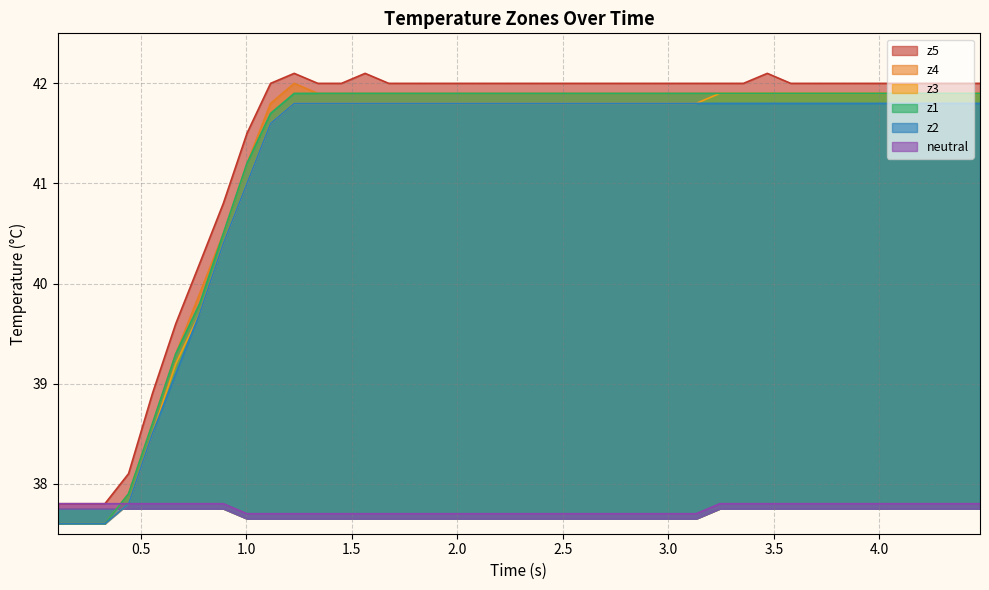

Which series has the largest total across all categories?

z5